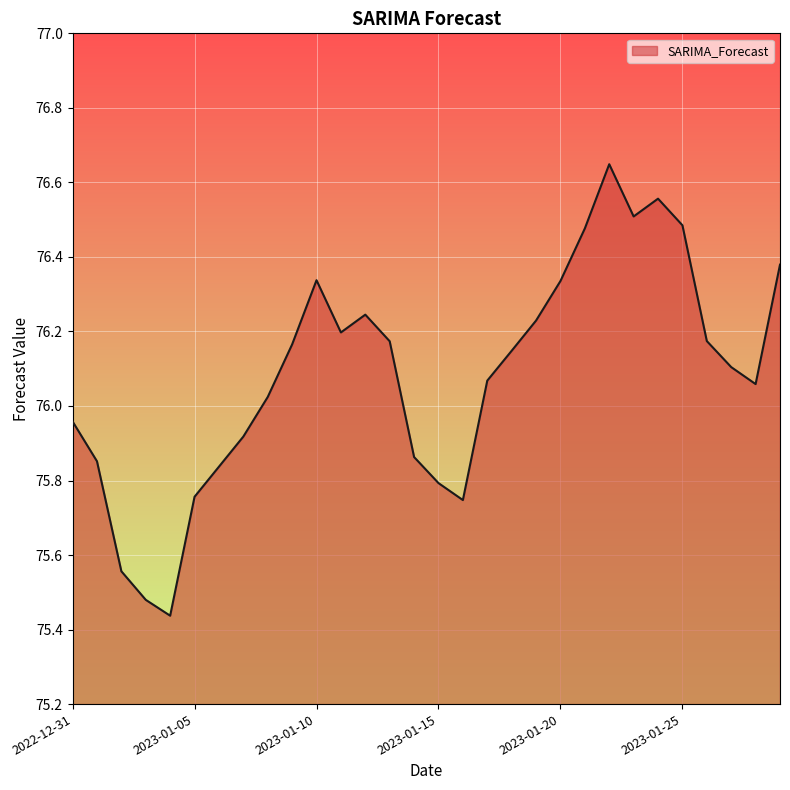

What is the minimum value shown in the chart?

75.4